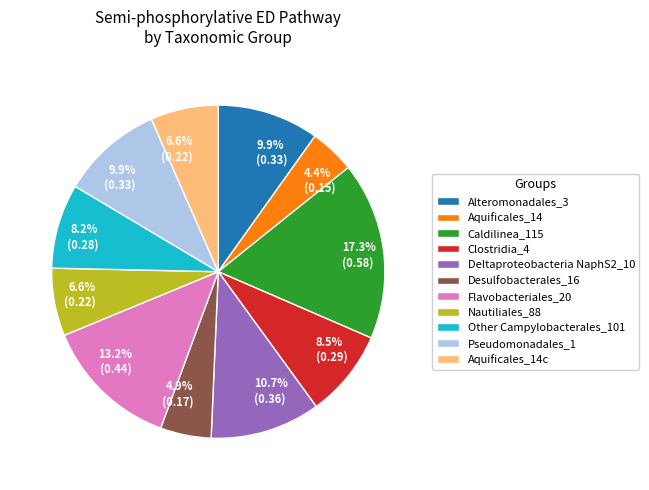

To the nearest percent, what is the average slice percentage?

9%